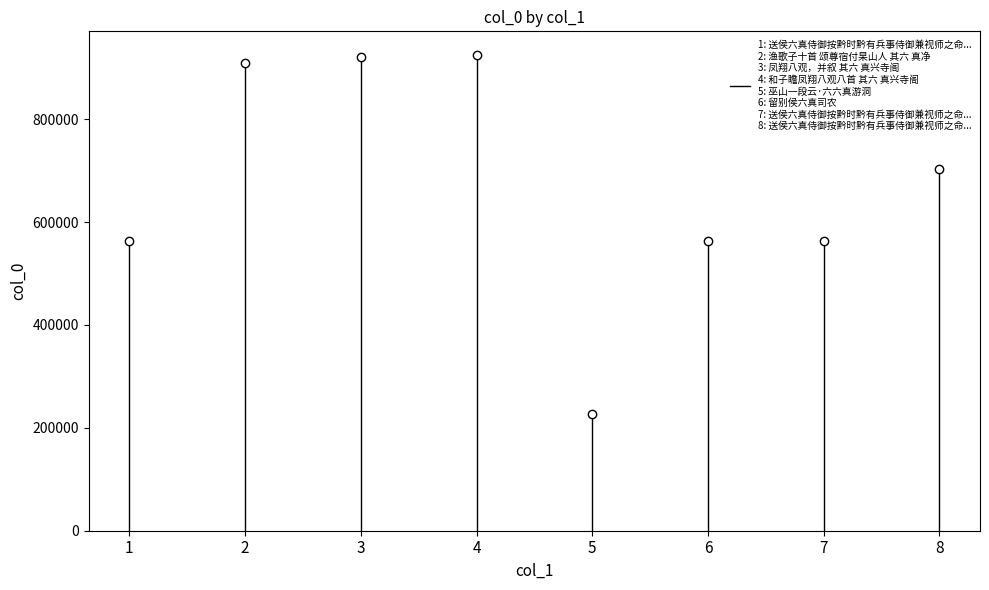

The value at 6 is 913499. True or false?

False